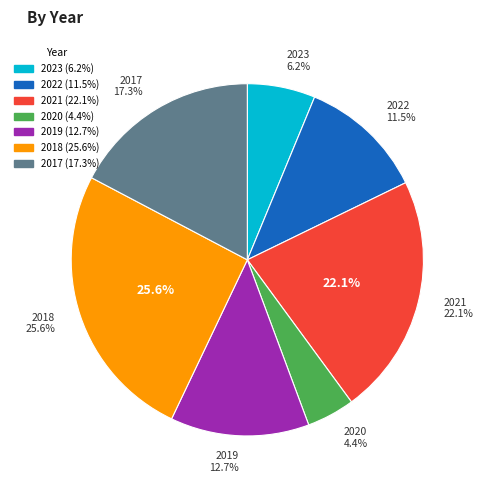

Does 2018 represent more than half of the total?

No